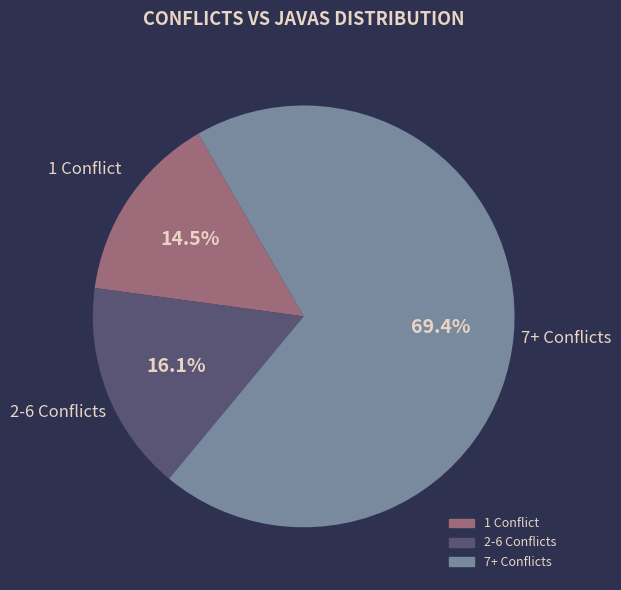

Is there any slice that represents more than half of the pie?

Yes